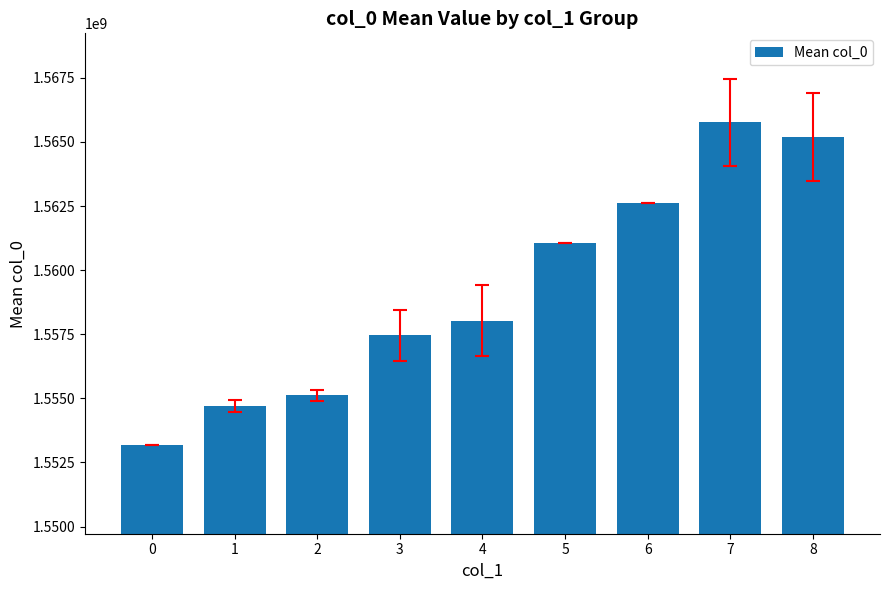

True or false: the data shows 1554705717.5 at 1.

True